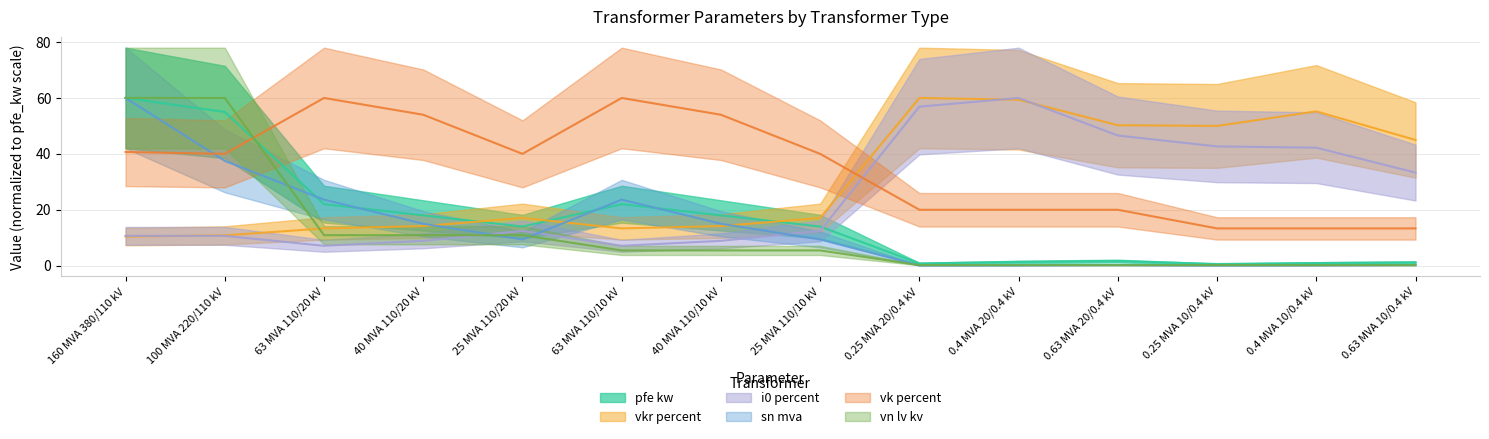

How many lines are shown in the chart?

6